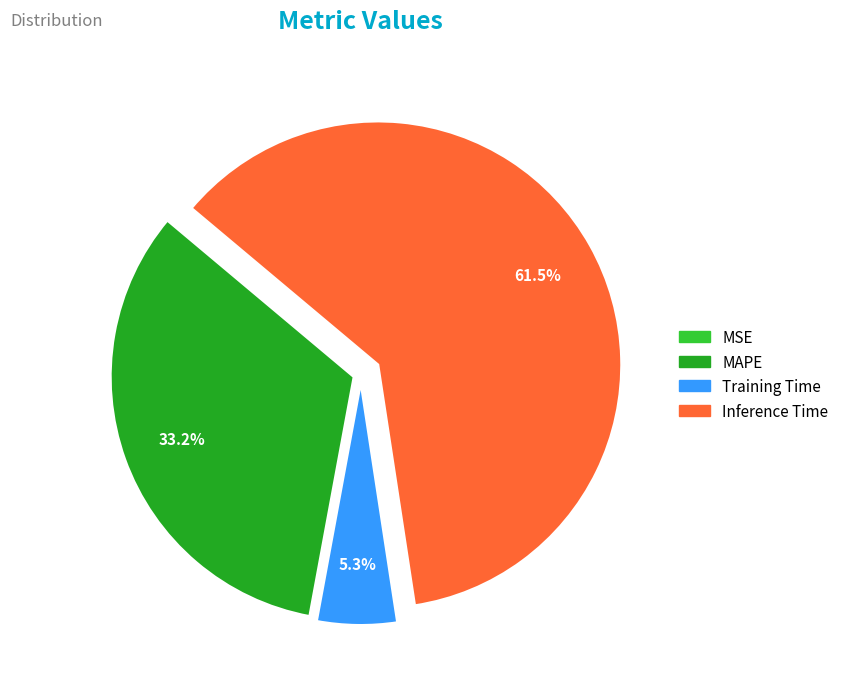

Does any single category account for the majority?

Yes